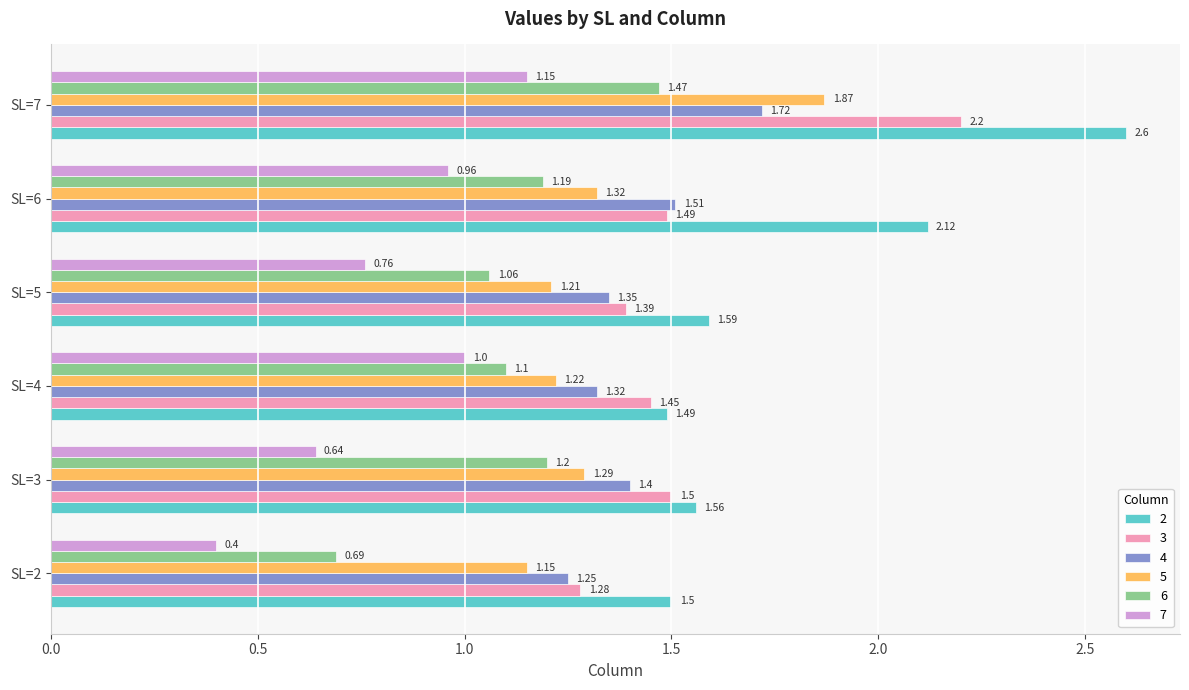

What is the difference between the highest and lowest values at SL=2?

1.1